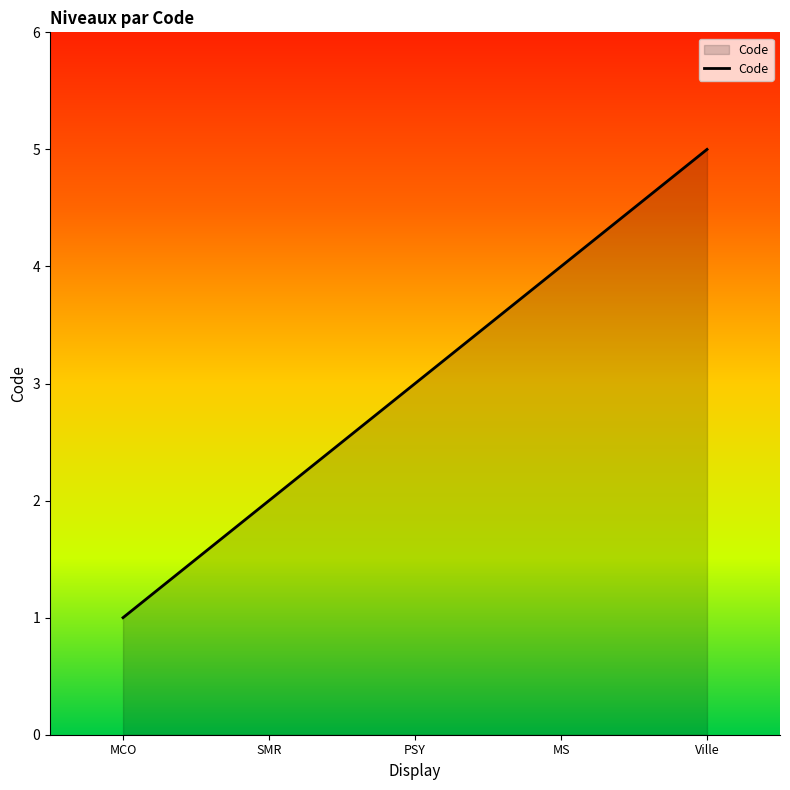

What is the approximate value at Ville?

5